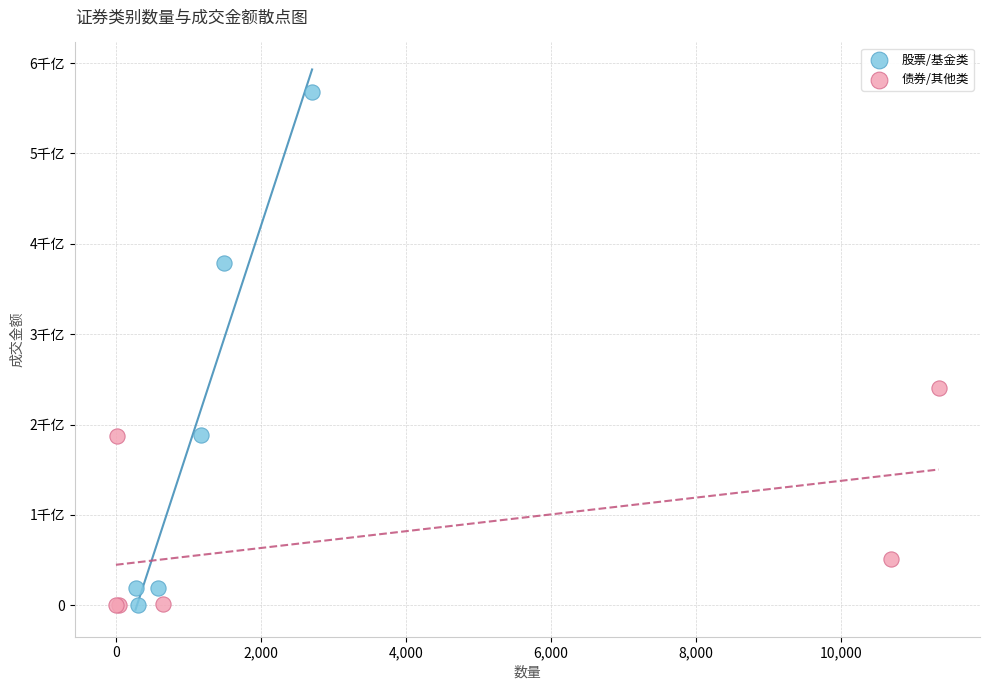

Which series contains the highest Y value?

股票/基金类